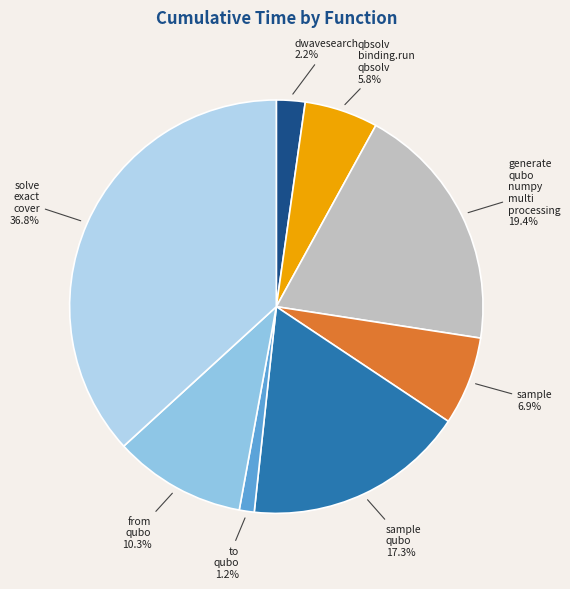

How many segments does this pie chart have?

8